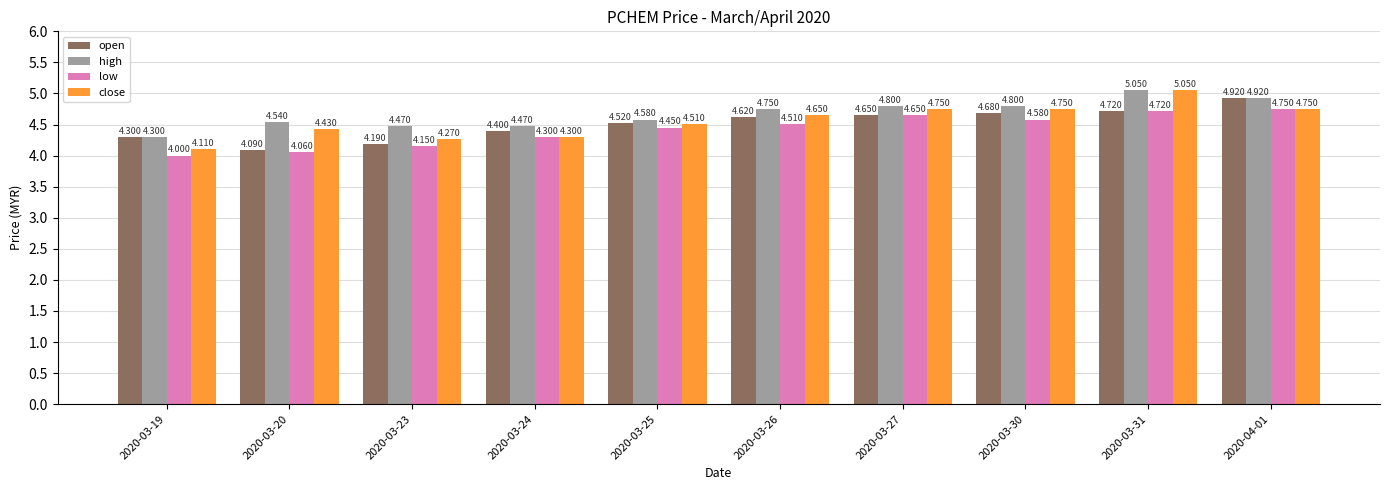

Where is high nearest to the value 4?

2020-03-19